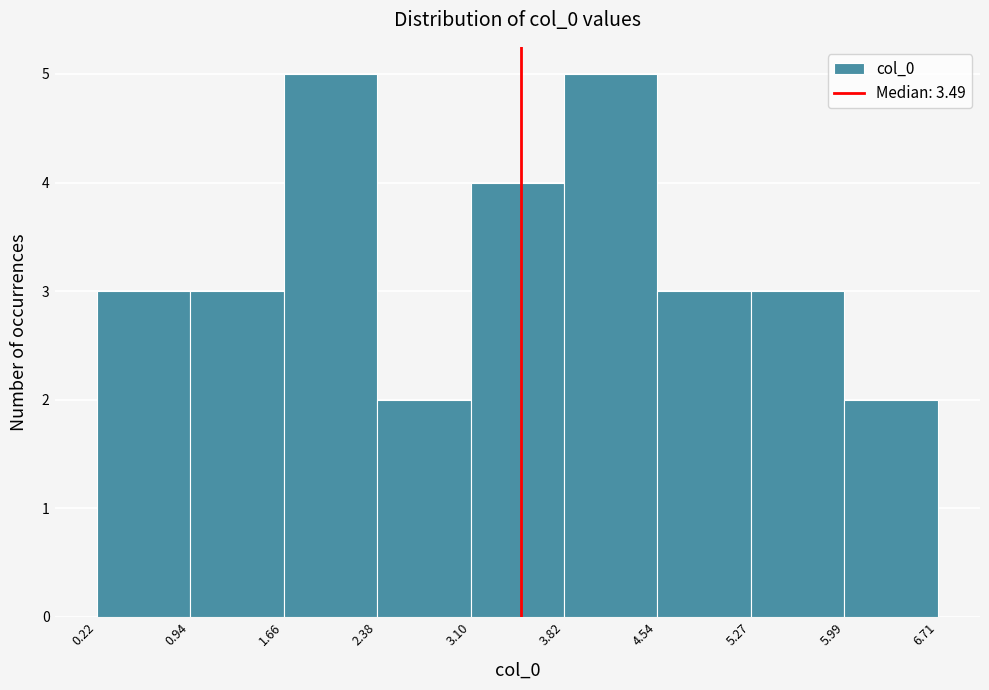

How tall is the bar that spans 4.54 to 5.27 on the x-axis? The values are not printed on the chart, so give them approximately, as read against the axis.

3